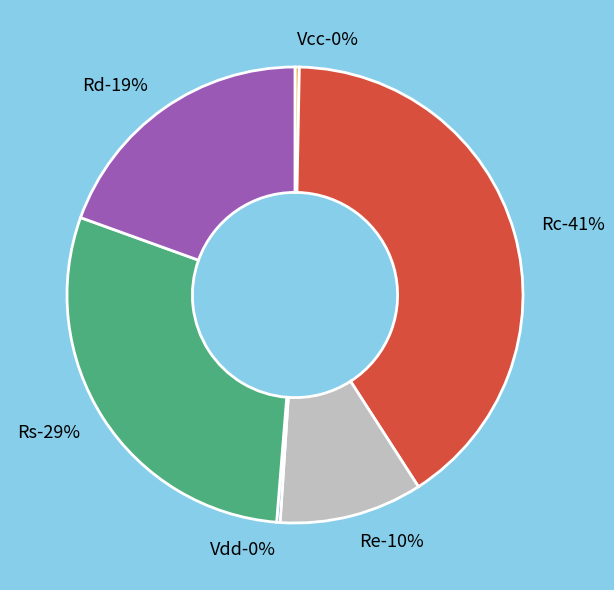

What is the total percentage of Vdd and Rs?

29.5%